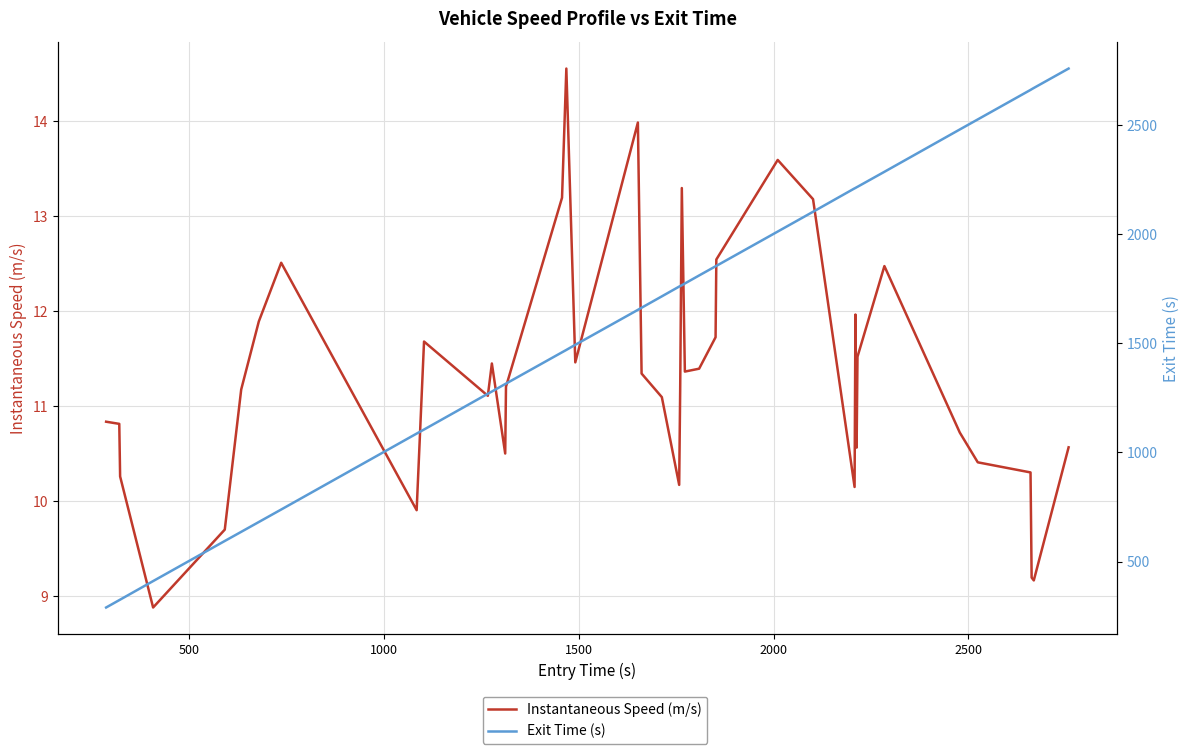

The value of Instantaneous Speed (m/s) at 0 is 15.6. True or false?

False